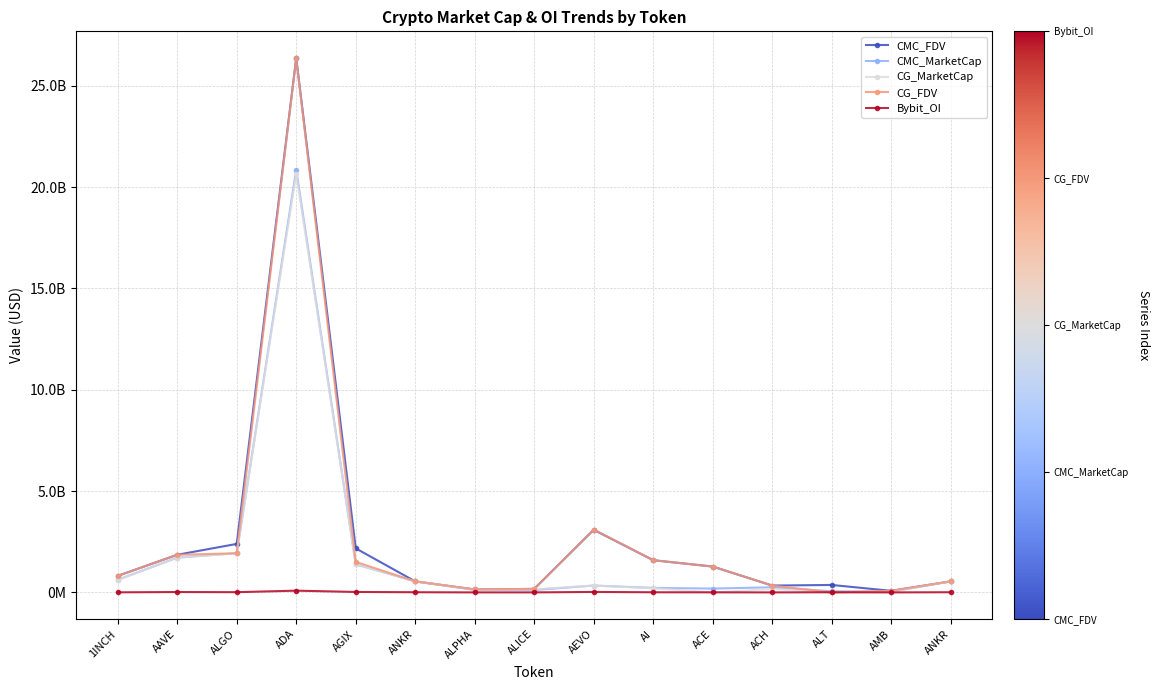

Is this an area chart (filled region under the line)?

No